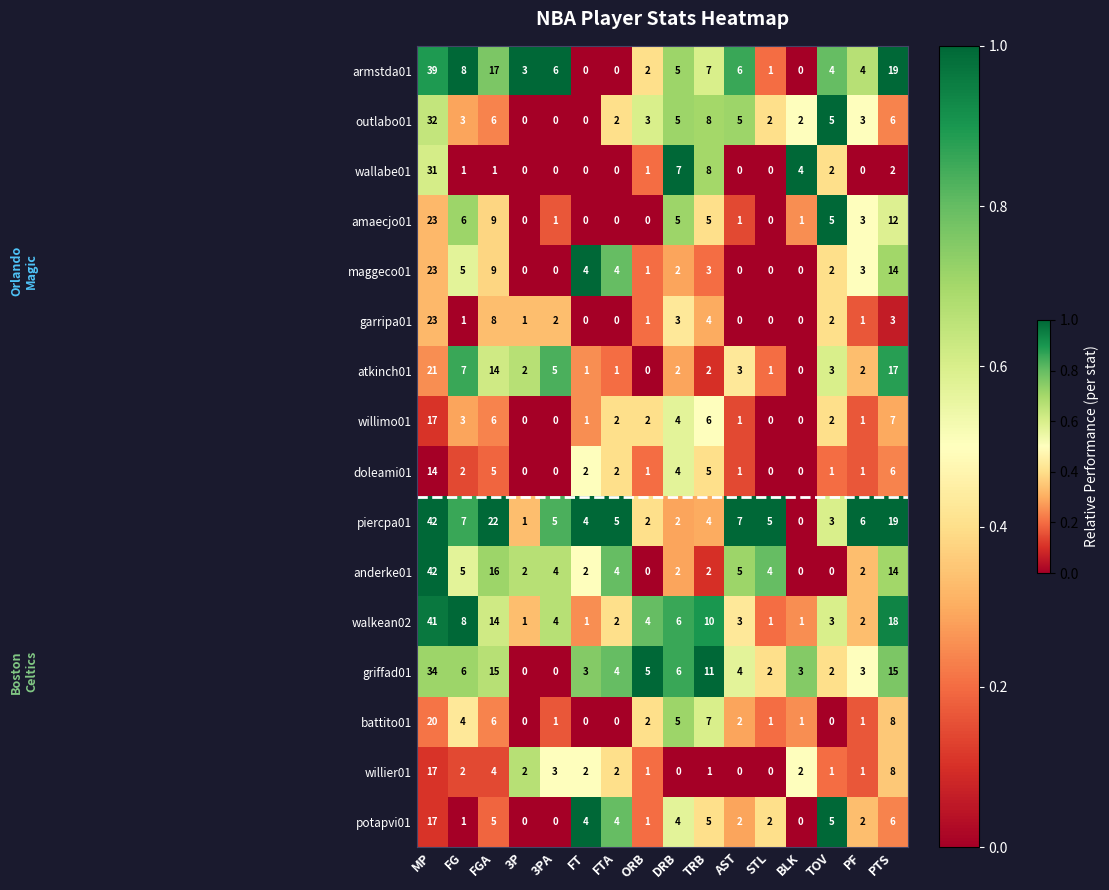

How many categories are shown in the chart?

16